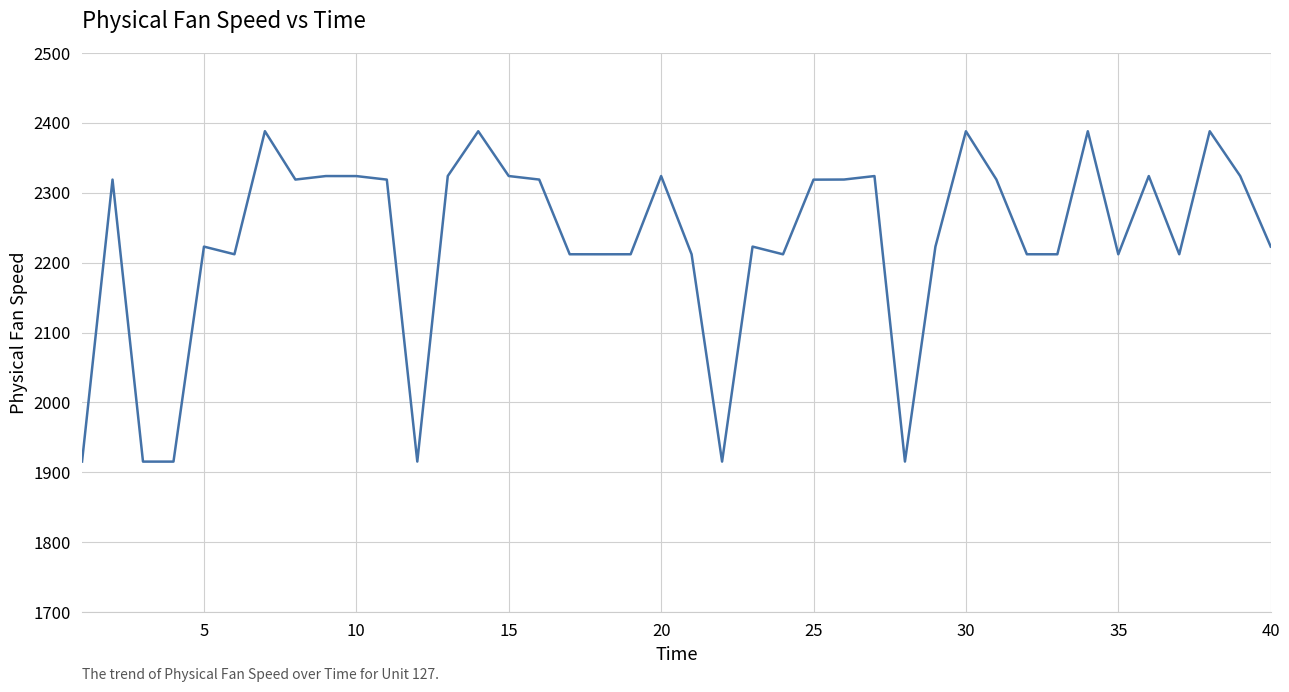

What is the greatest value displayed?

2388.1